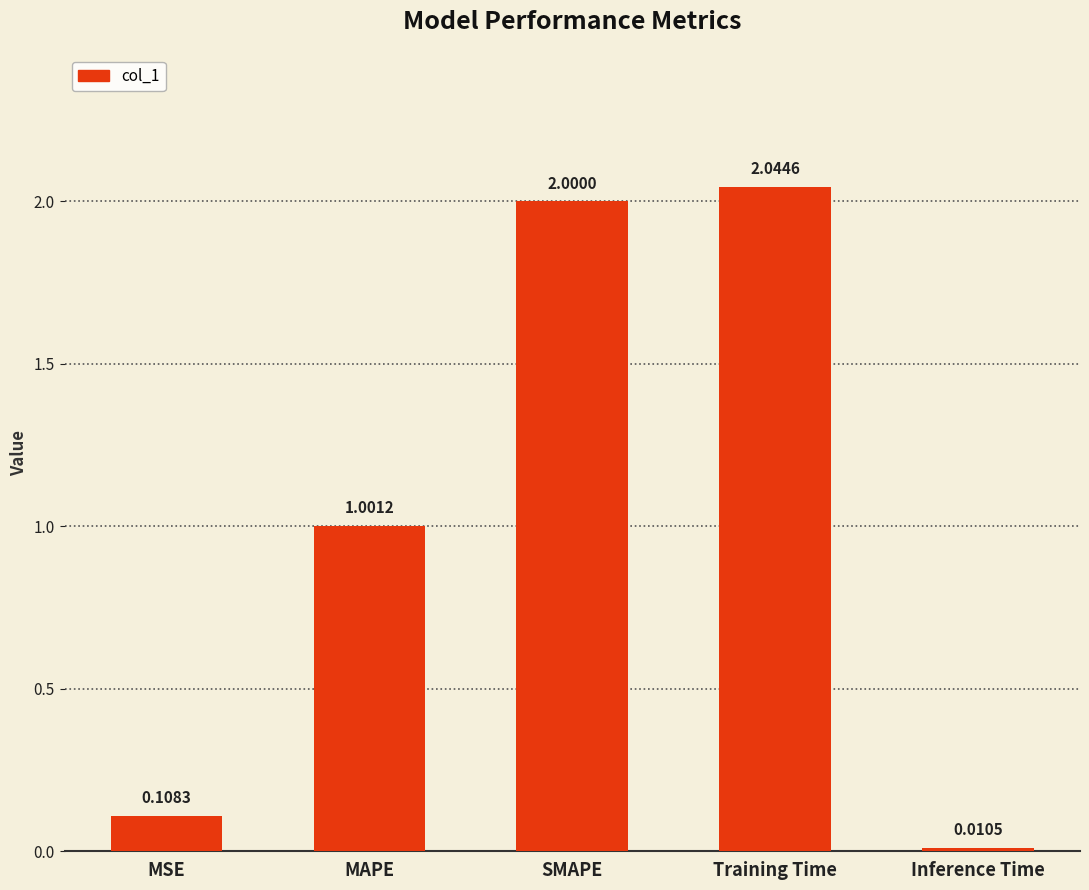

Approximately how many times larger is the value at MAPE compared to Training Time?

0.5